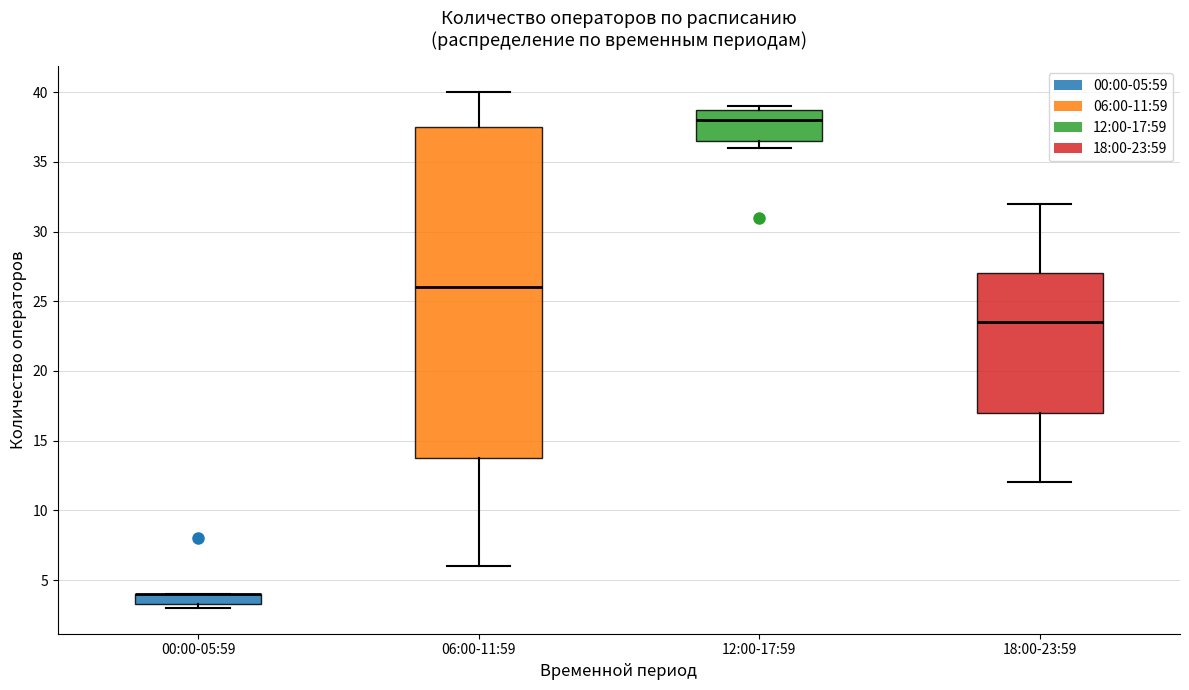

Reading left to right, transcribe this box plot: for each box, give where its median line is, the range the box spans, and where its two whiskers end, as read against the y-axis. The values are not printed on the chart, so give them approximately, as read against the axis.

00:00-05:59: median 4.0 (drawn on the box's upper edge), box 3.5 to 4.0, whiskers 3.0 to 4.0
06:00-11:59: median 26.0, box 14.0 to 37.5, whiskers 6.0 to 40.0
12:00-17:59: median 38.0, box 36.5 to 39.0, whiskers 36.0 to 39.0 (just above the box's upper edge)
18:00-23:59: median 23.5, box 17.0 to 27.0, whiskers 12.0 to 32.0